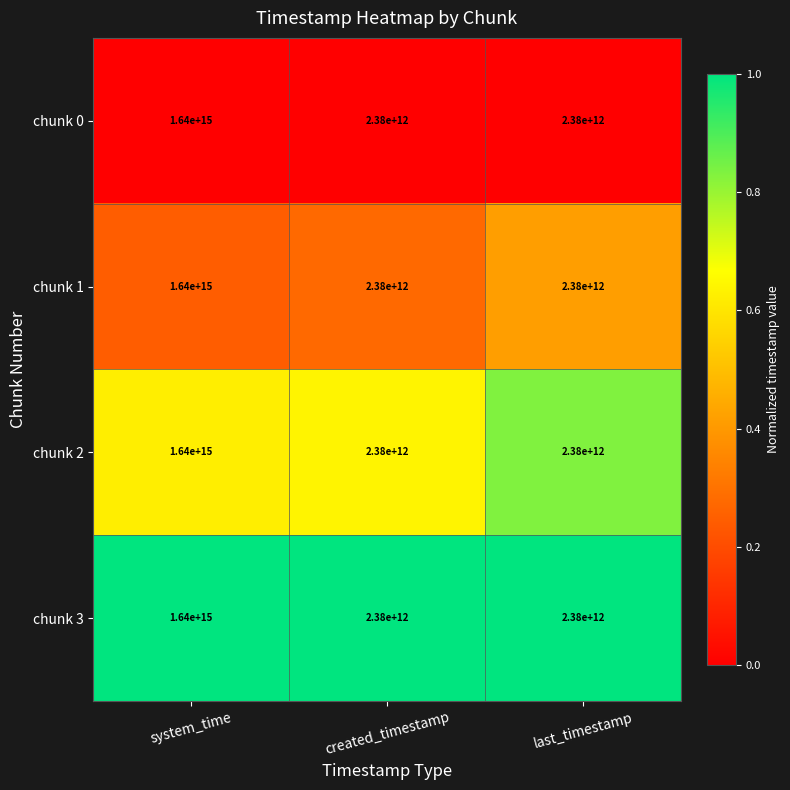

Which label corresponds to the largest value in the chart?

system_time